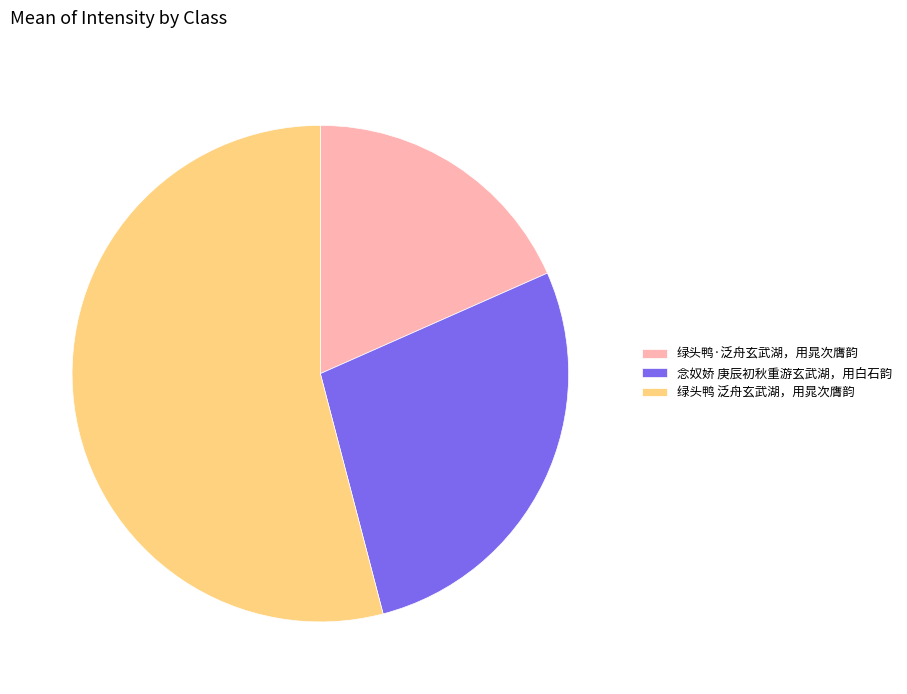

Which category has the biggest portion of the pie?

绿头鸭 泛舟玄武湖，用晁次膺韵